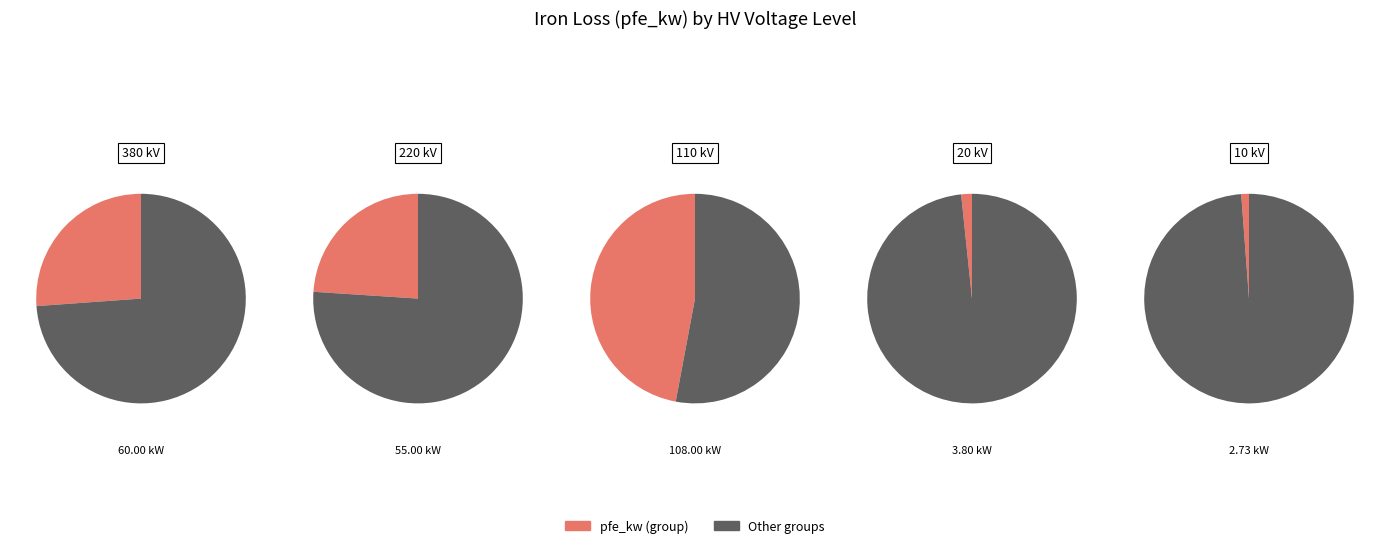

True or false: 110 accounts for 22% of the total.

False